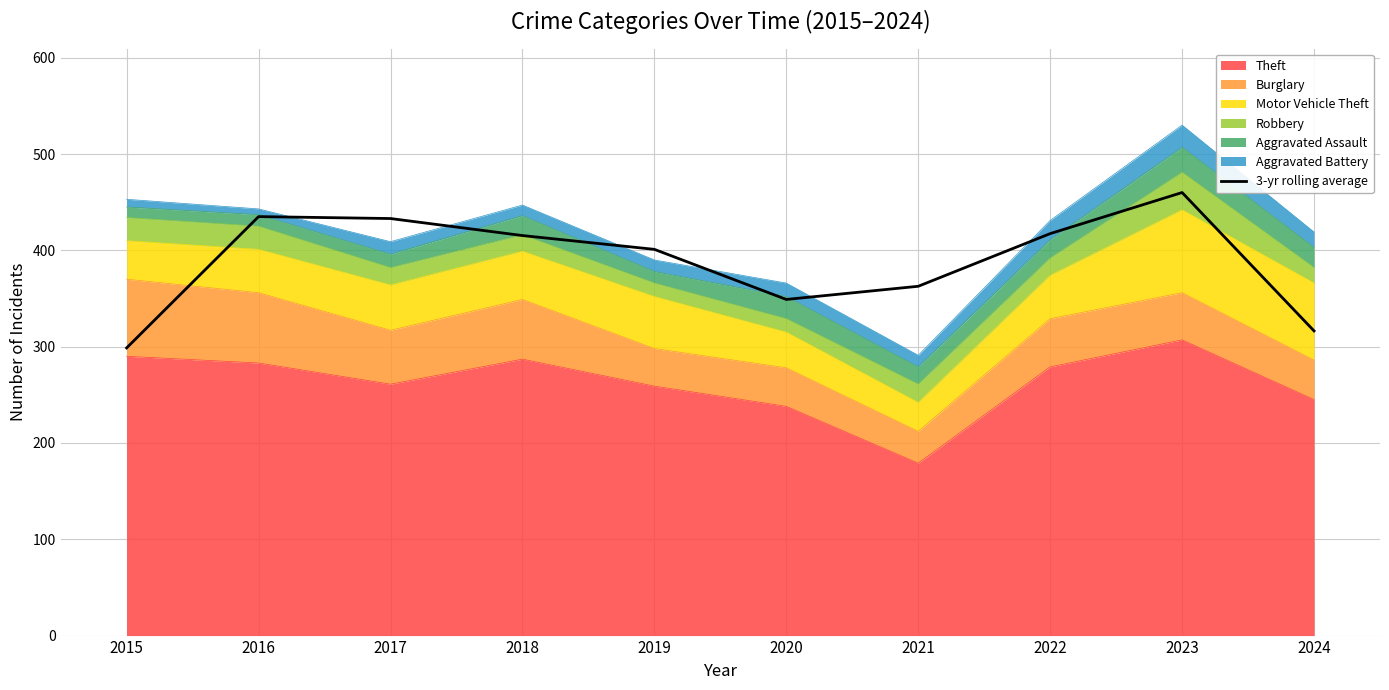

Approximately how many times larger is the value at 2021 compared to 2018?

0.9